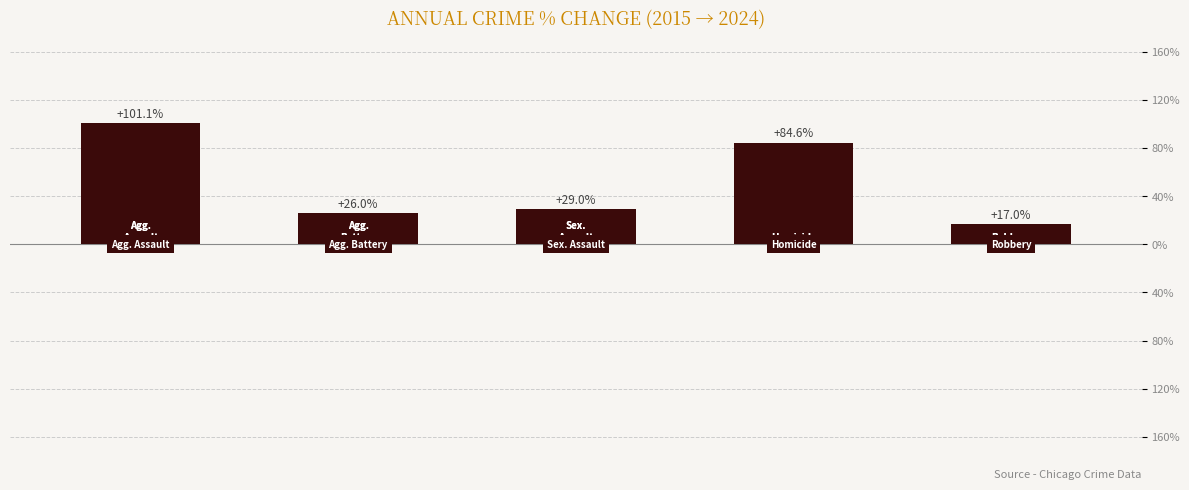

Reading left to right, transcribe all the data shown in this chart.

101.1	26.0	29.0	84.6	17.0